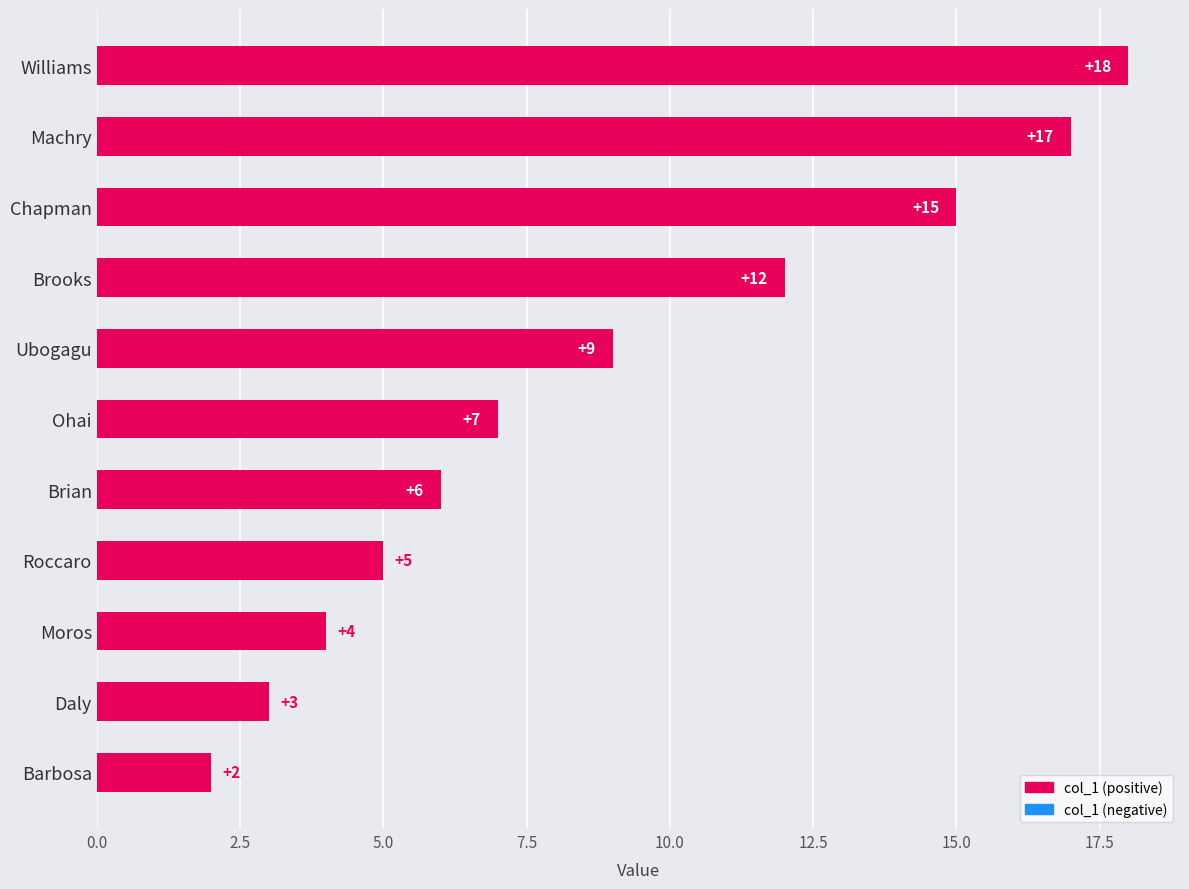

What is the smallest value displayed?

2